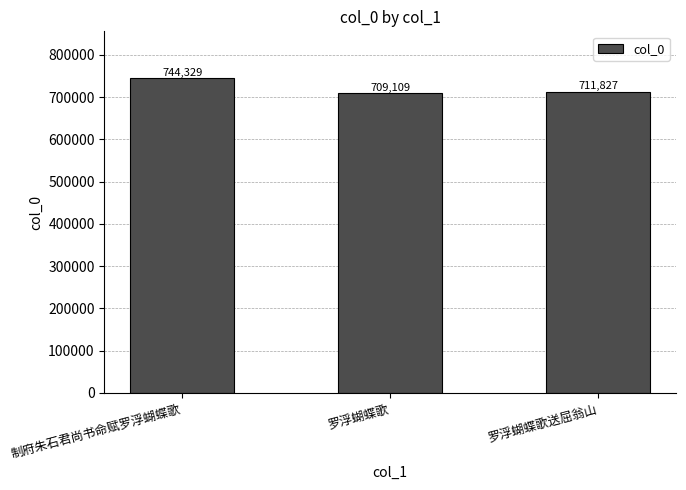

What position from the right is 制府朱石君尚书命赋罗浮蝴蝶歌?

3